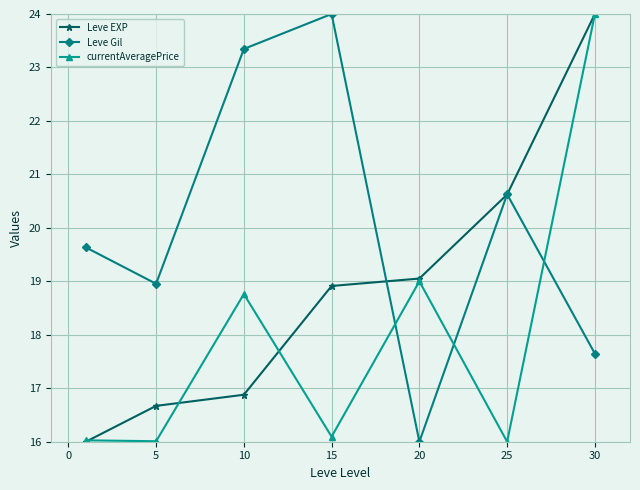

What is the lowest value of the currentAveragePrice series?

16.0